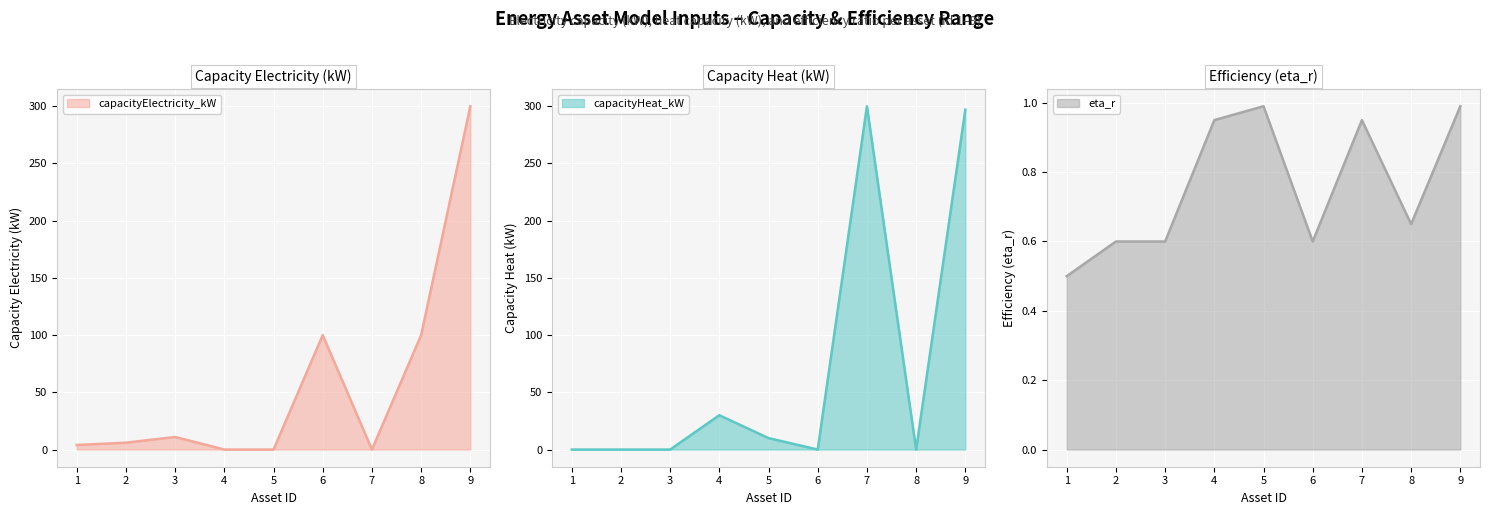

What is the spread (max minus min) of values at 7?

300.0